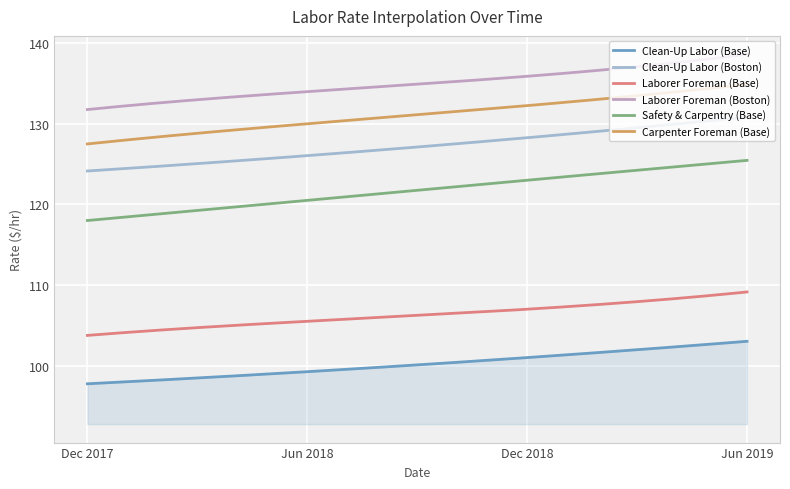

Which series has the largest total across all categories?

Laborer Foreman (Boston)